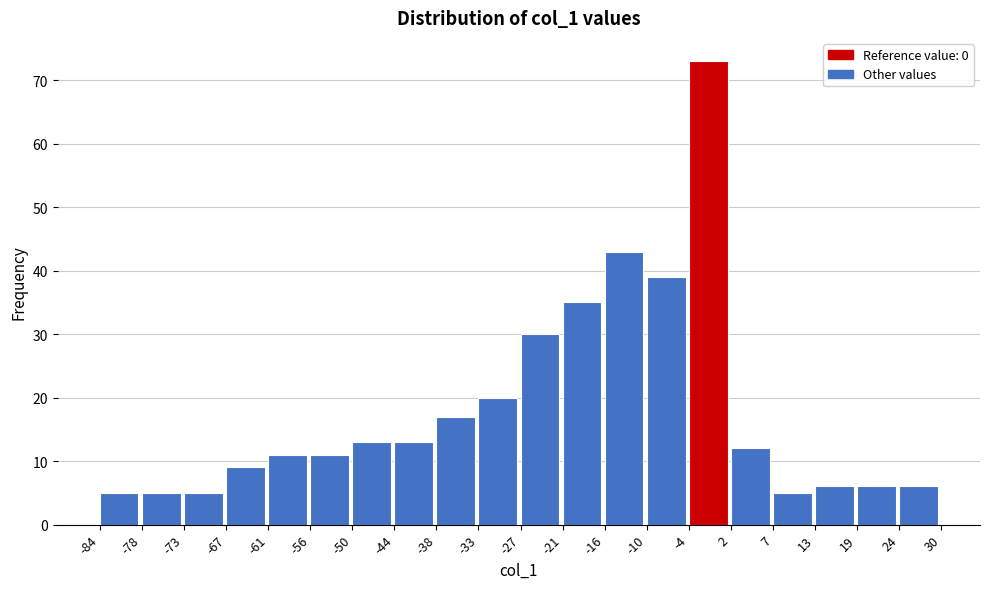

Which range on the x-axis has the tallest bar?

-4 to 2